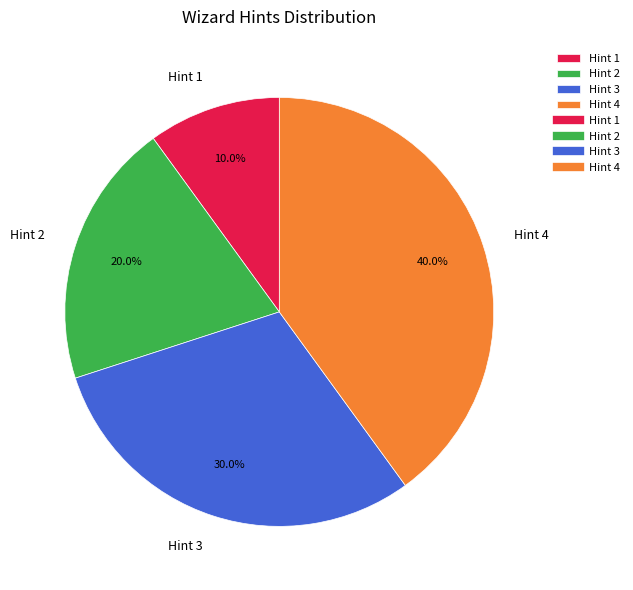

What percentage is the Hint 3 slice, to the nearest percent?

30%